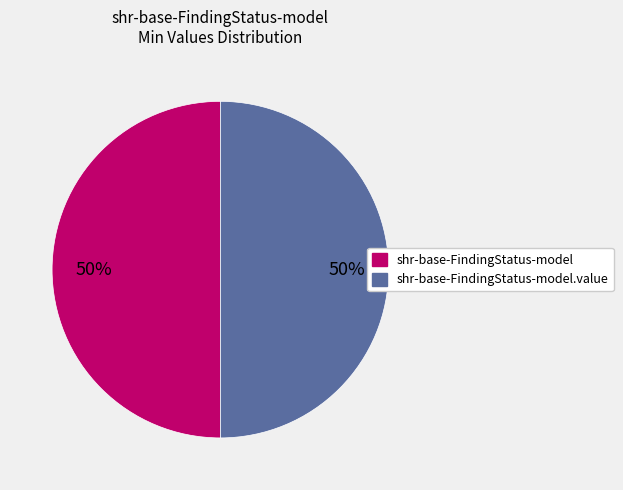

To the nearest percent, what is the average slice percentage?

50%